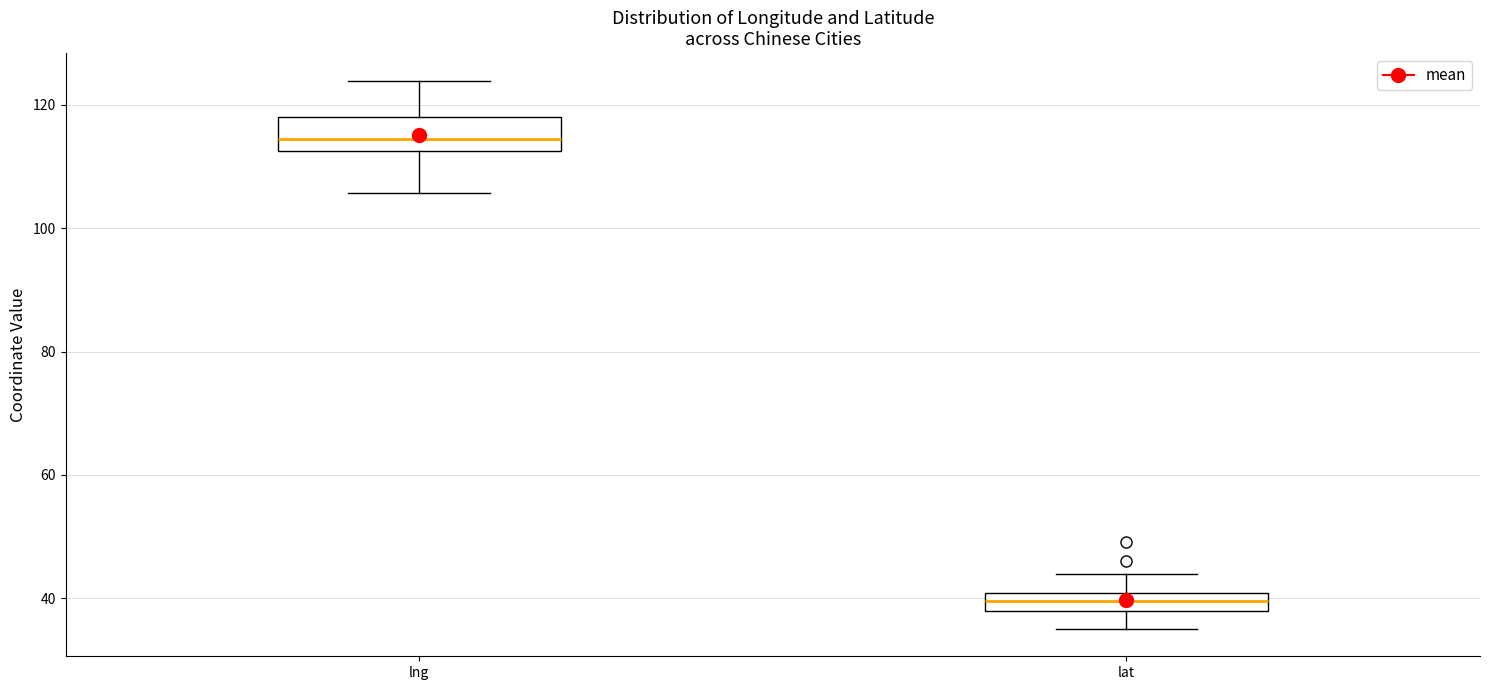

Which box has the highest median line?

lng